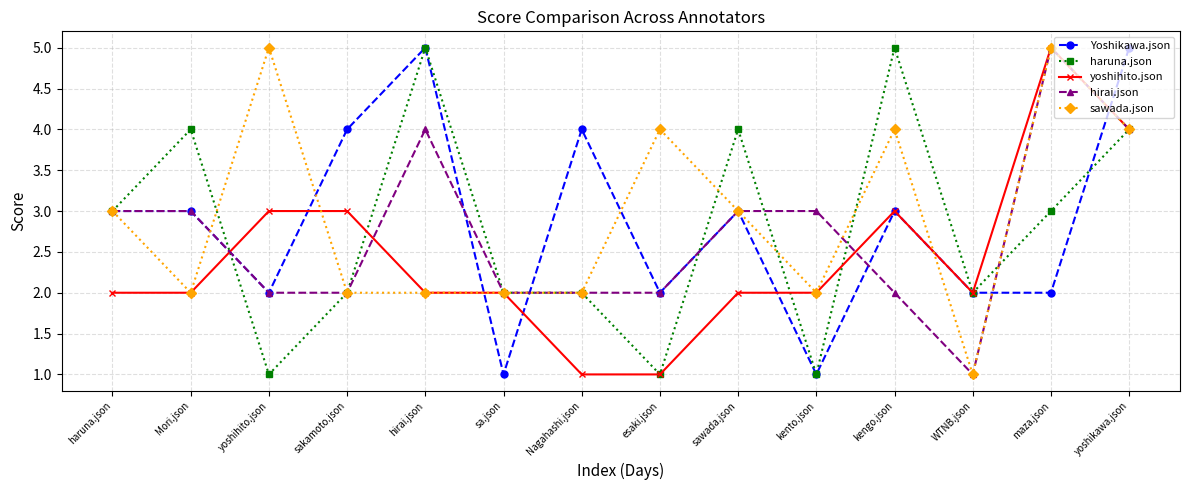

True or false: sawada.json has more than 0 interior local peaks.

True